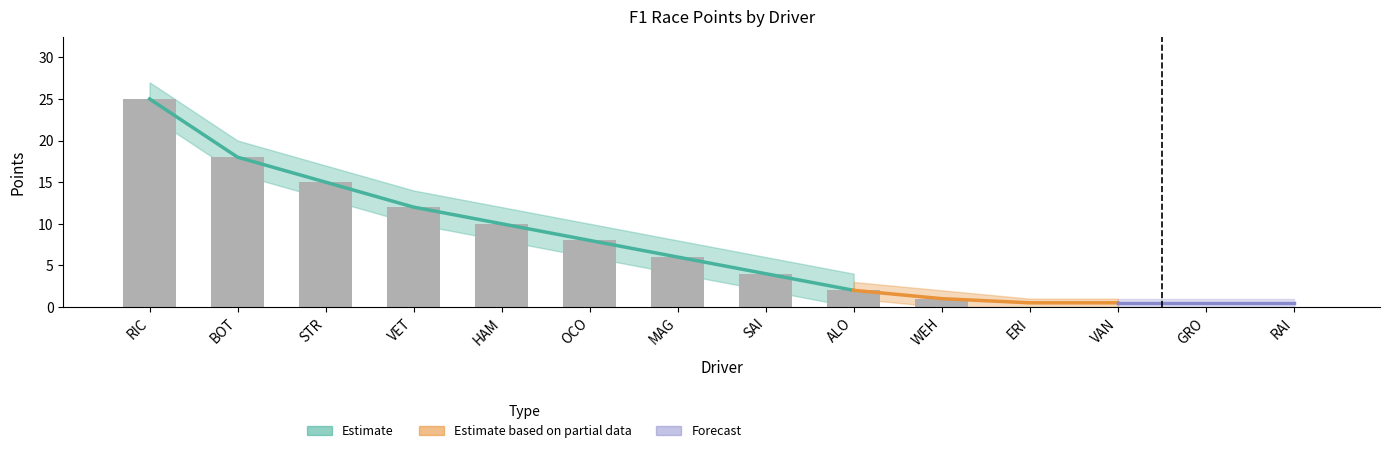

Which category has the lowest value across all series?

ERI